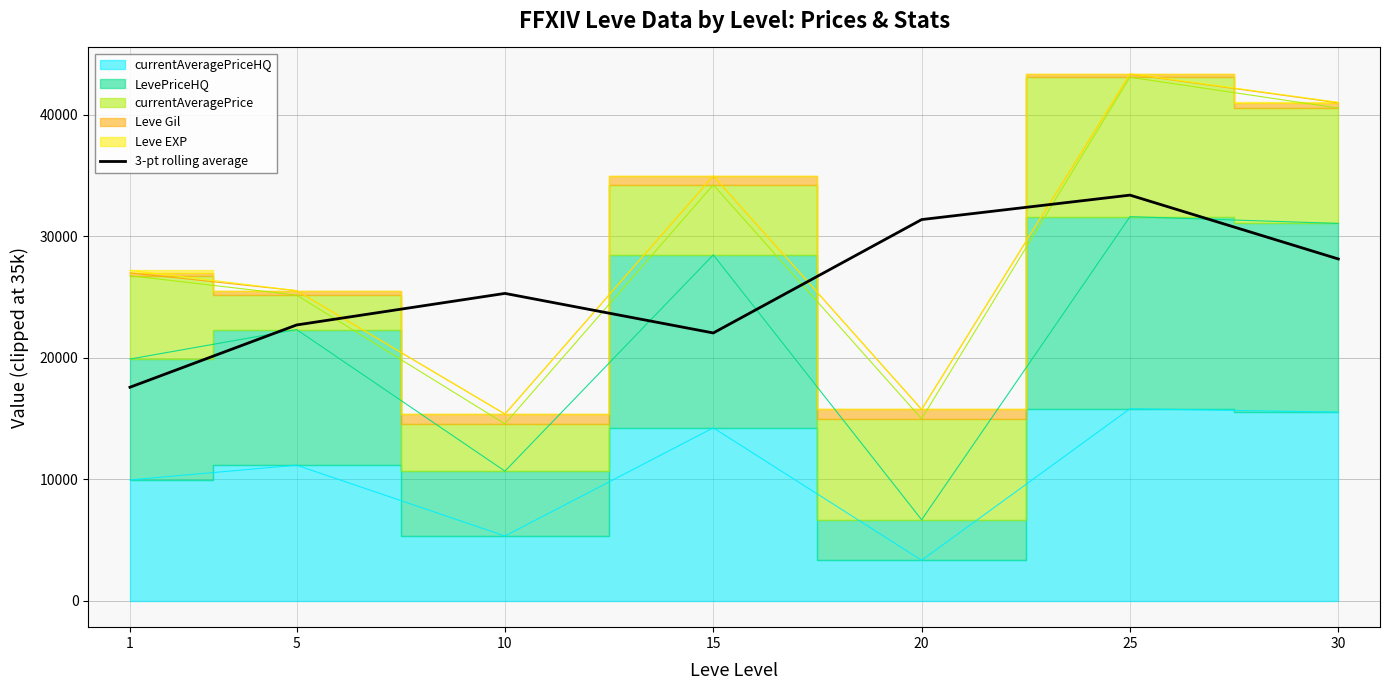

The chart shows a value of 18449.7 at 20. True or false?

False